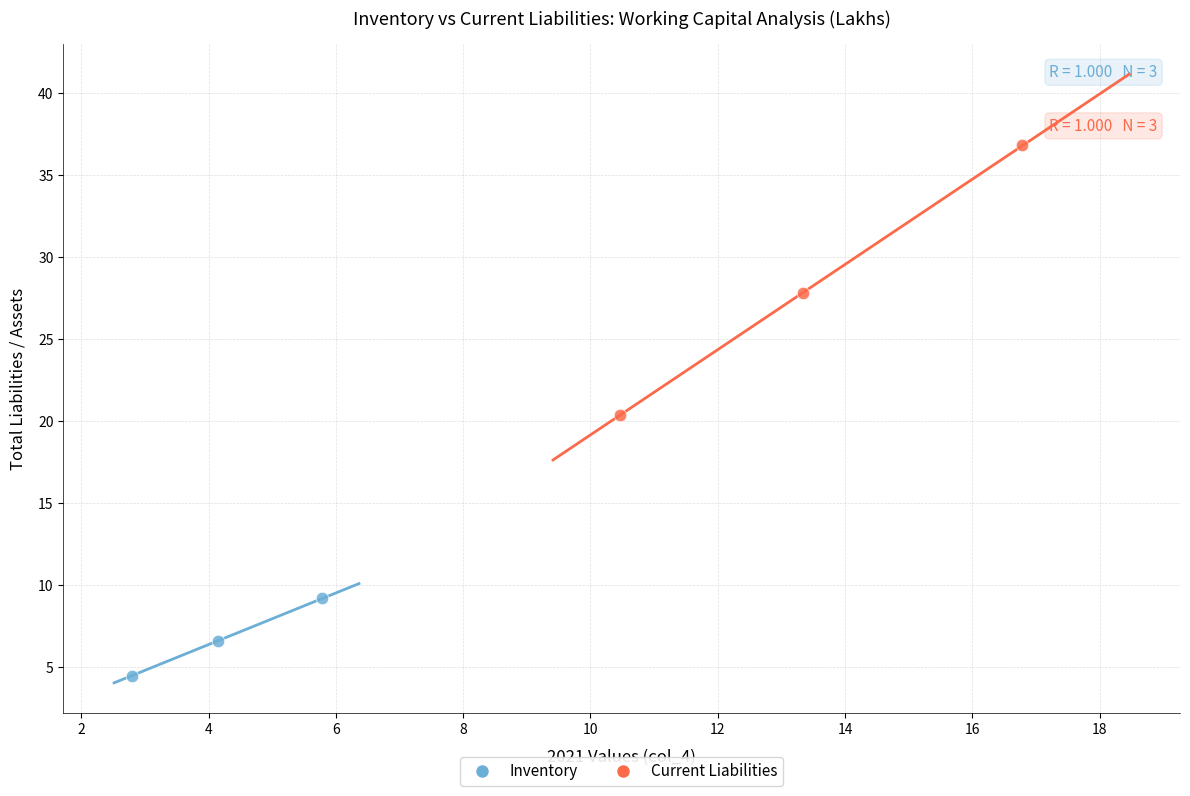

Which series has the largest Y range (max minus min)?

Current Liabilities